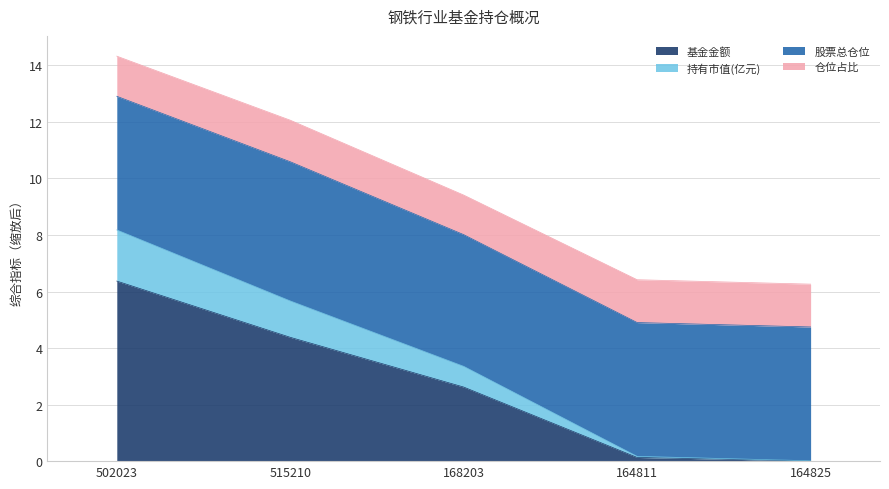

What is the difference between the highest and lowest values at 164825?

4.7